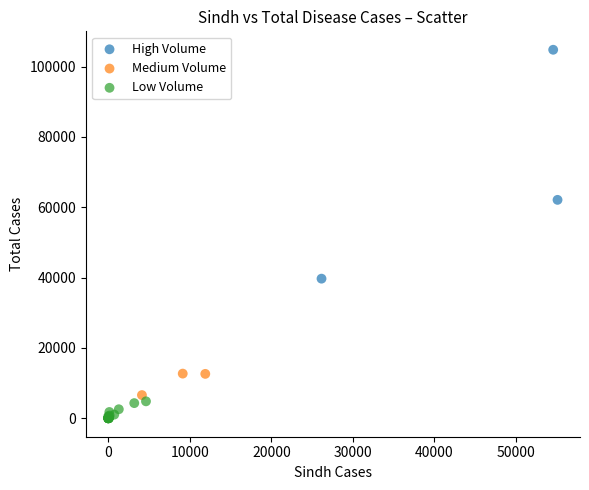

Which series reaches the minimum Y coordinate?

Low Volume